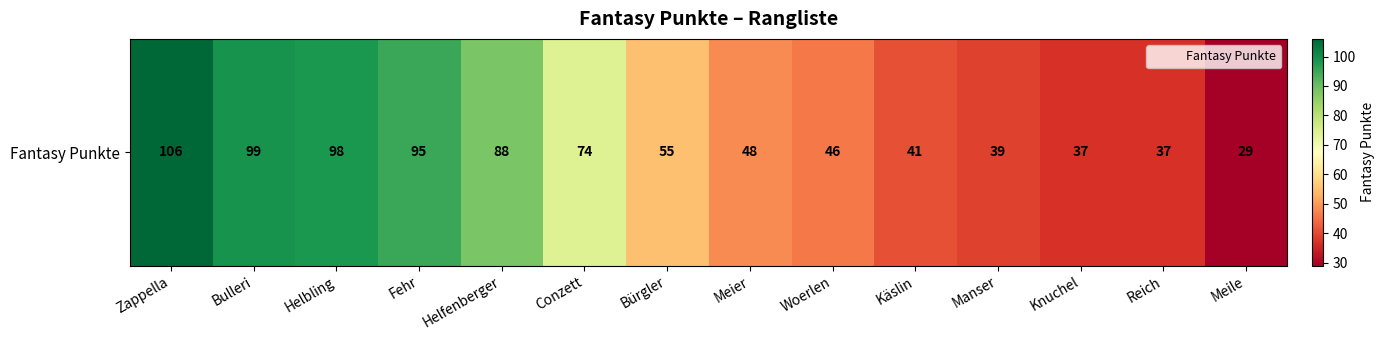

Reading left to right, transcribe all the data shown in this chart.

Zappella=106	Bulleri=99	Helbling=98	Fehr=95	Helfenberger=88	Conzett=74	Bürgler=55	Meier=48	Woerlen=46	Käslin=41	Manser=39	Knuchel=37	Reich=37	Meile=29